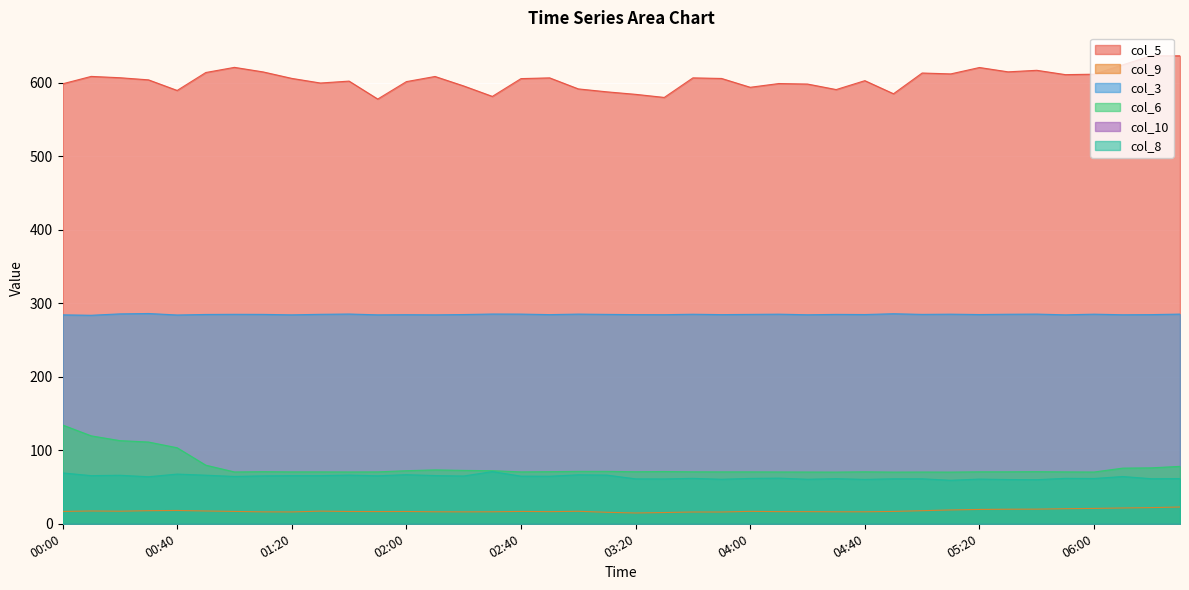

What is the difference between the highest and lowest values at 01:40?

585.4